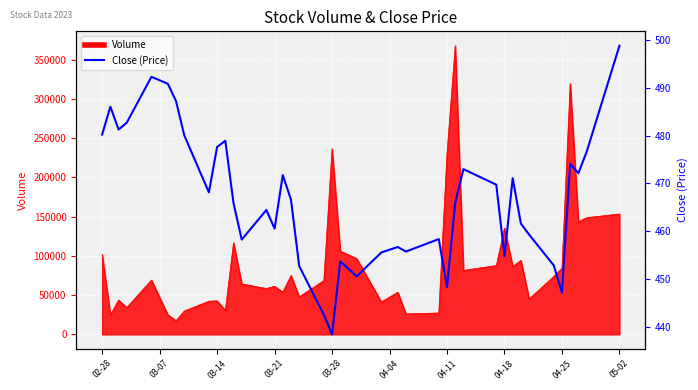

Reading left to right, extract all data points from this chart.

480.2	486.0	481.2	482.7	492.3	490.8	487.2	480.1	468.1	477.6	478.9	465.9	458.3	464.5	460.6	471.7	466.6	452.8	442.6	438.5	453.7	450.6	455.6	456.7	455.8	458.4	448.3	466.0	473.0	469.7	454.8	471.1	461.6	459.3	452.9	447.2	474.1	472.1	476.6	498.7